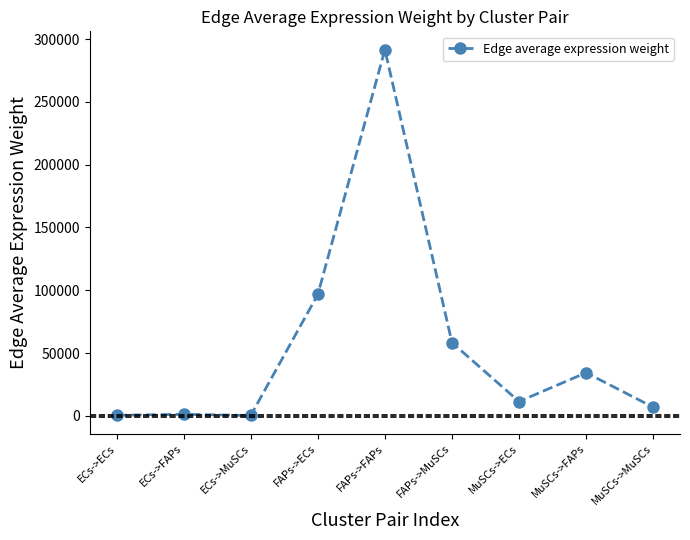

True or false: the data shows 6857.1 at MuSCs->MuSCs.

True